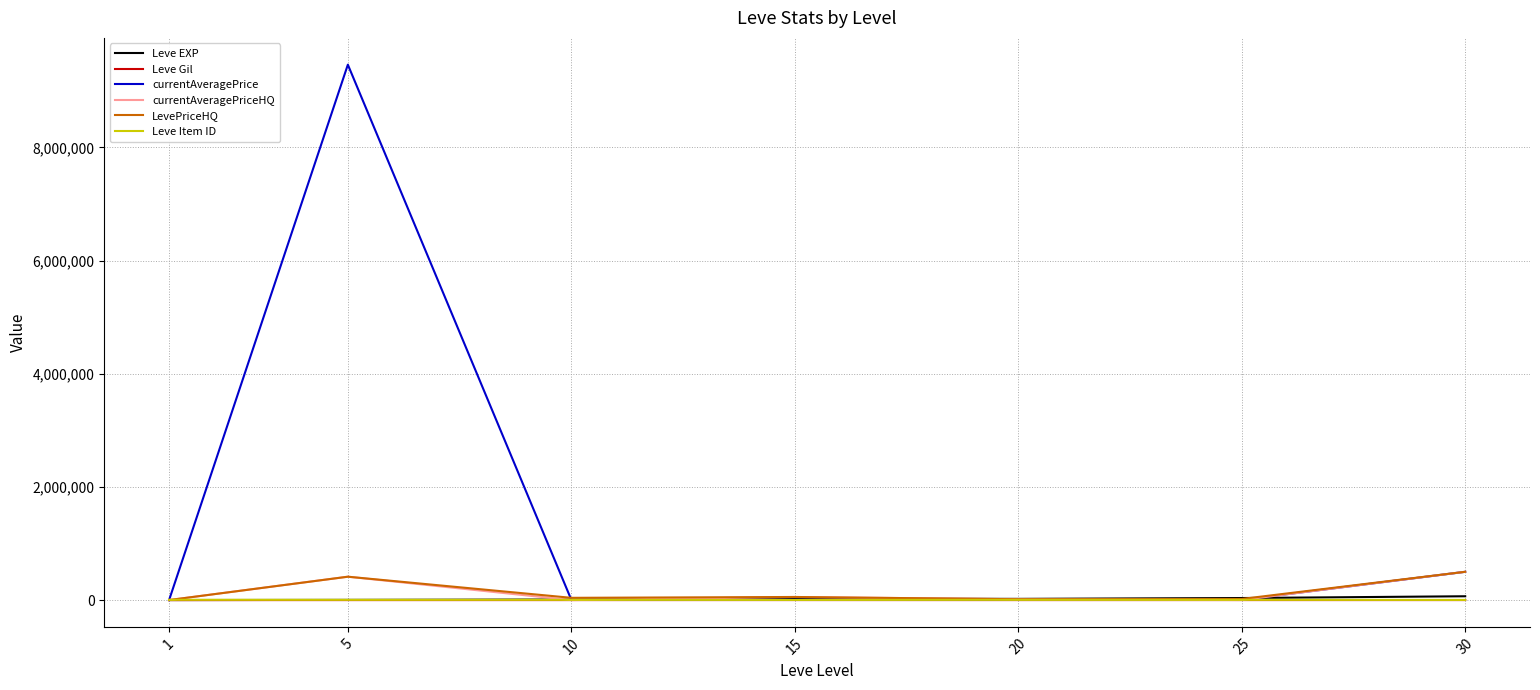

What is the difference between the Leve EXP values at 30 and 25?

31340.0